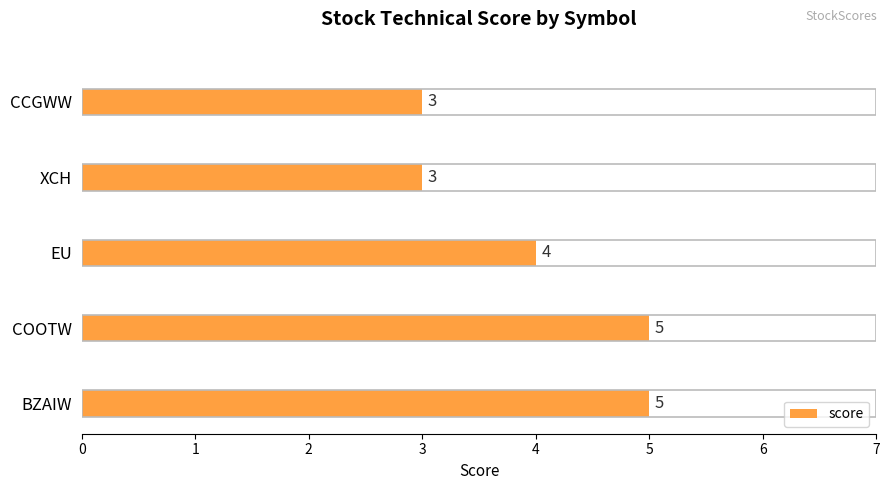

How many bars are there in total?

5